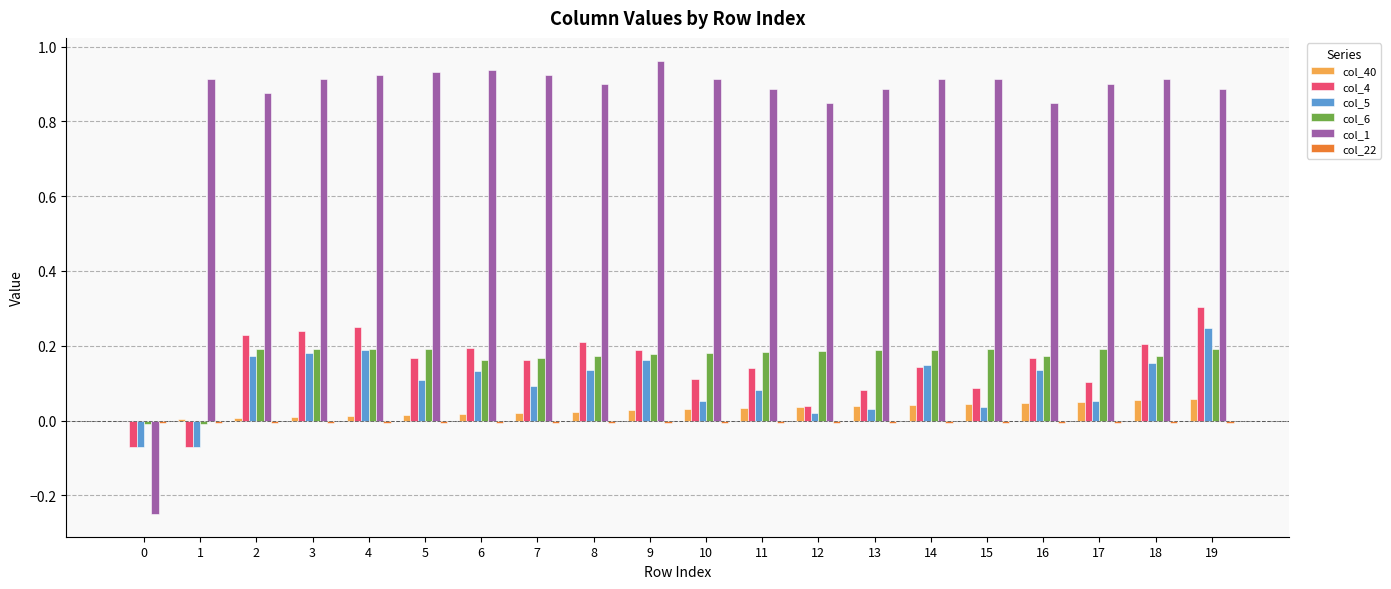

Which category has the highest value in the col_1 series?

9